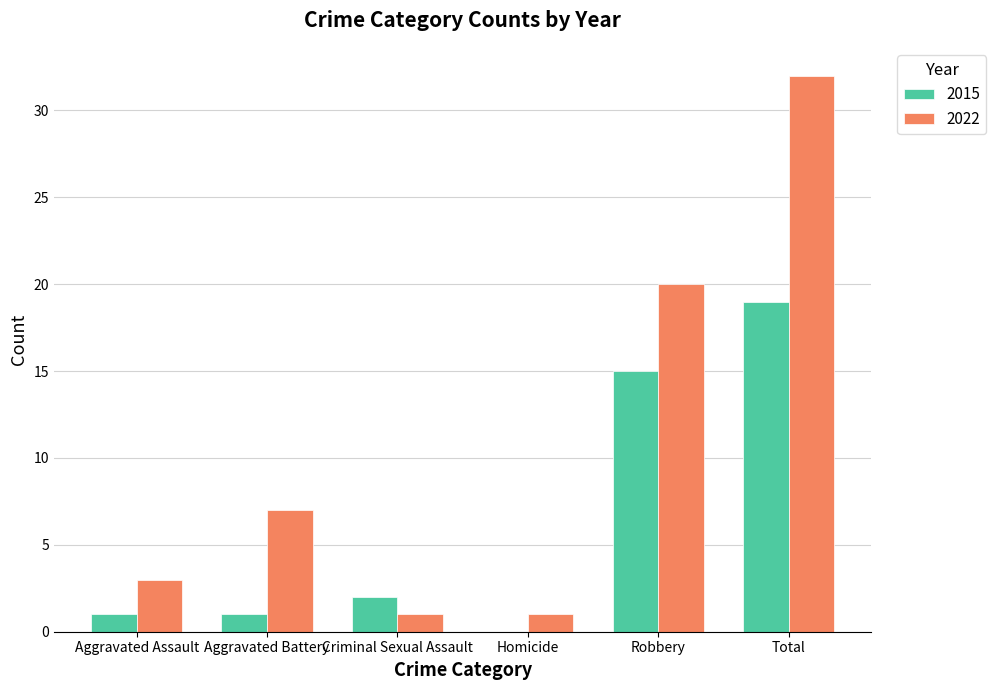

Which series has the largest total across all categories?

2022